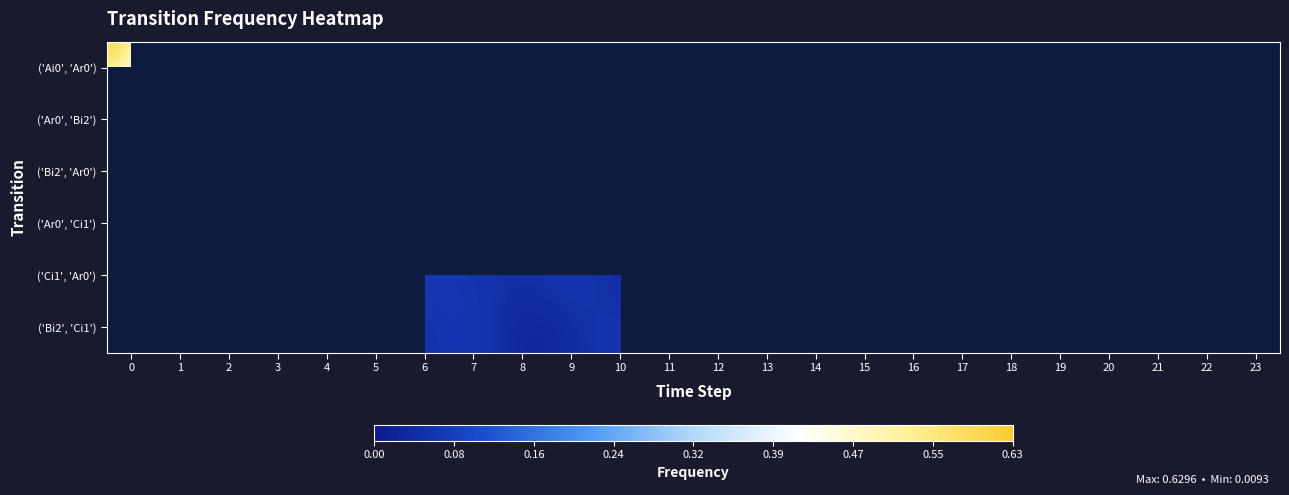

Which category has the lowest value in the ('Ar0', 'Bi2') series?

14